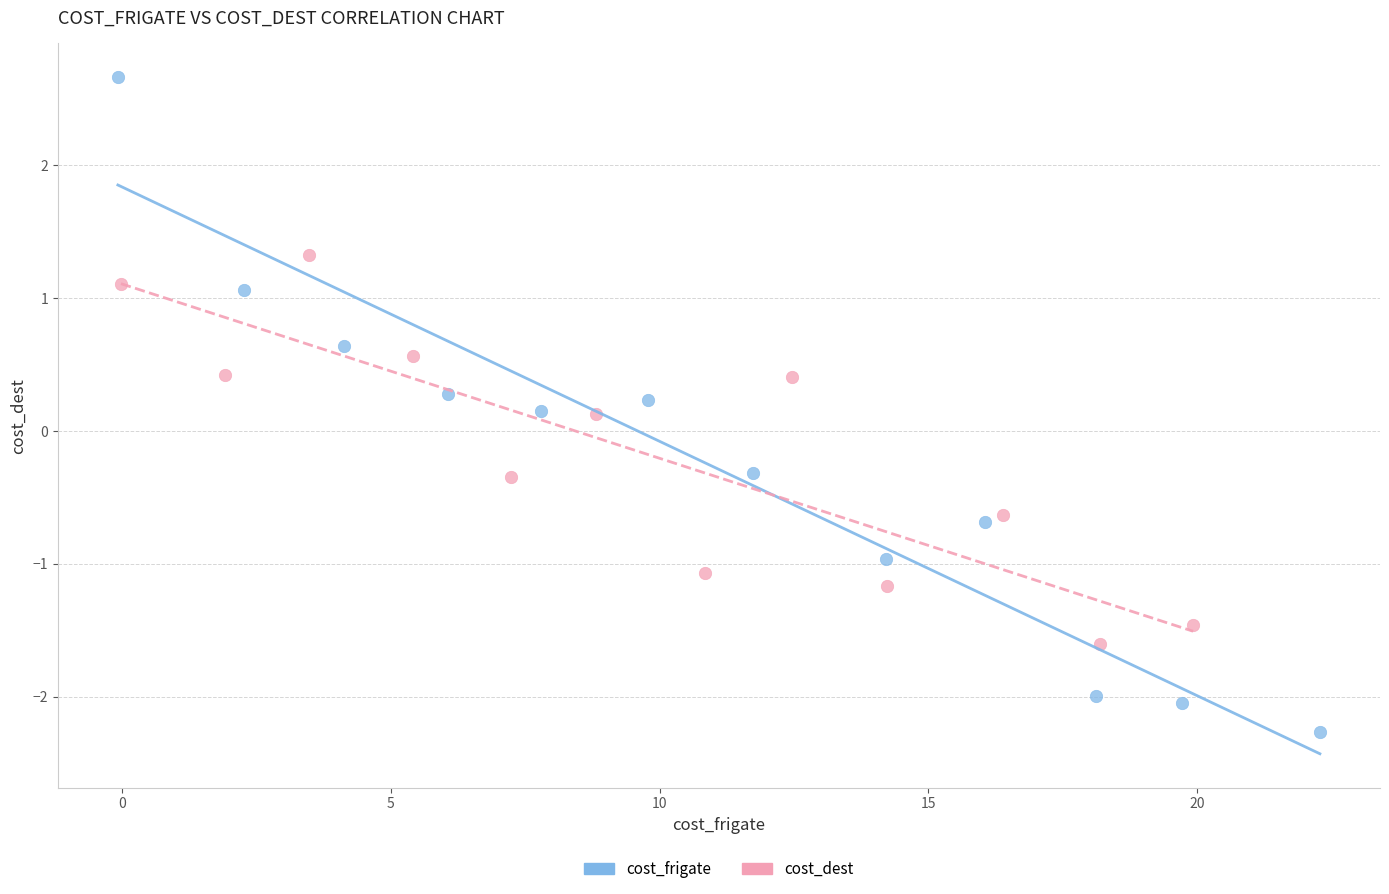

Which series reaches the minimum Y coordinate?

cost_frigate